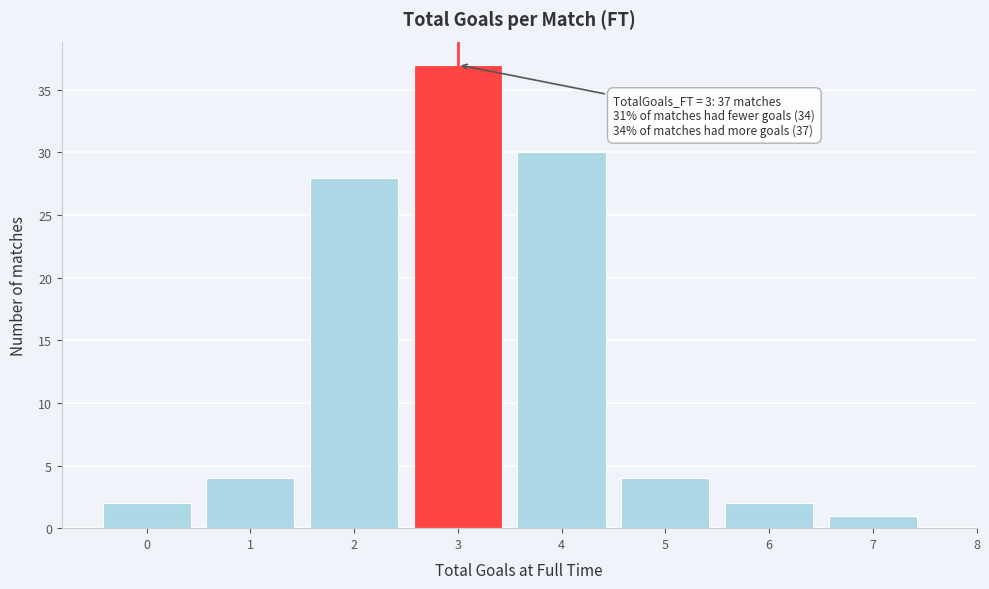

Over which range of the x-axis is the bar tallest?

2.5 to 3.5